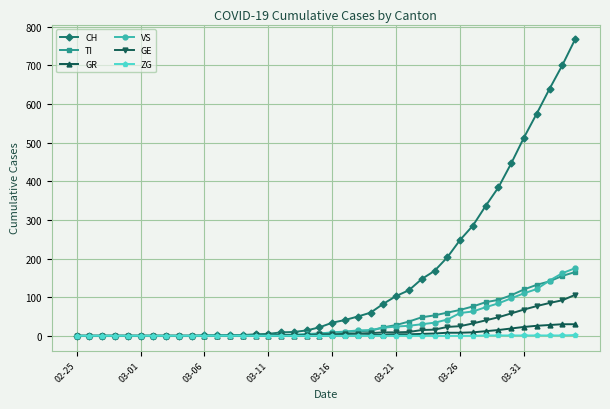

Does the chart display data point markers on the line(s)?

Yes